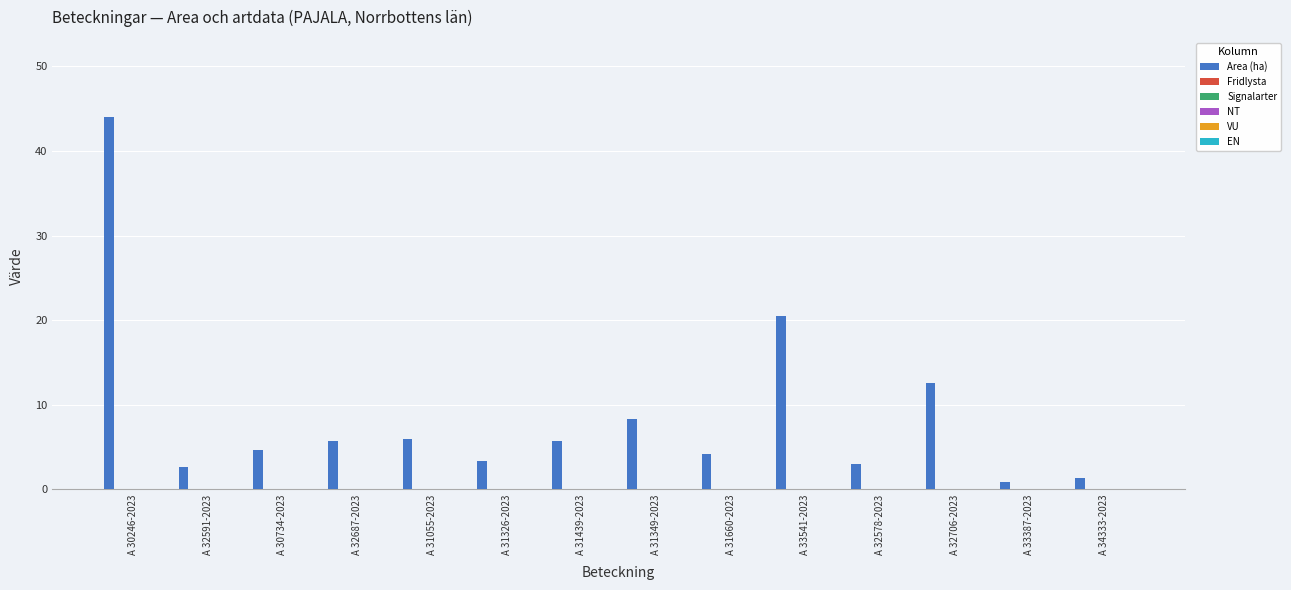

What is the maximum value shown in the chart?

44.0